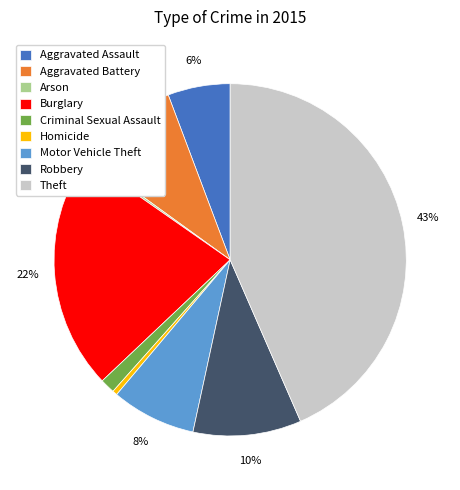

What is the largest slice in the pie chart?

Theft